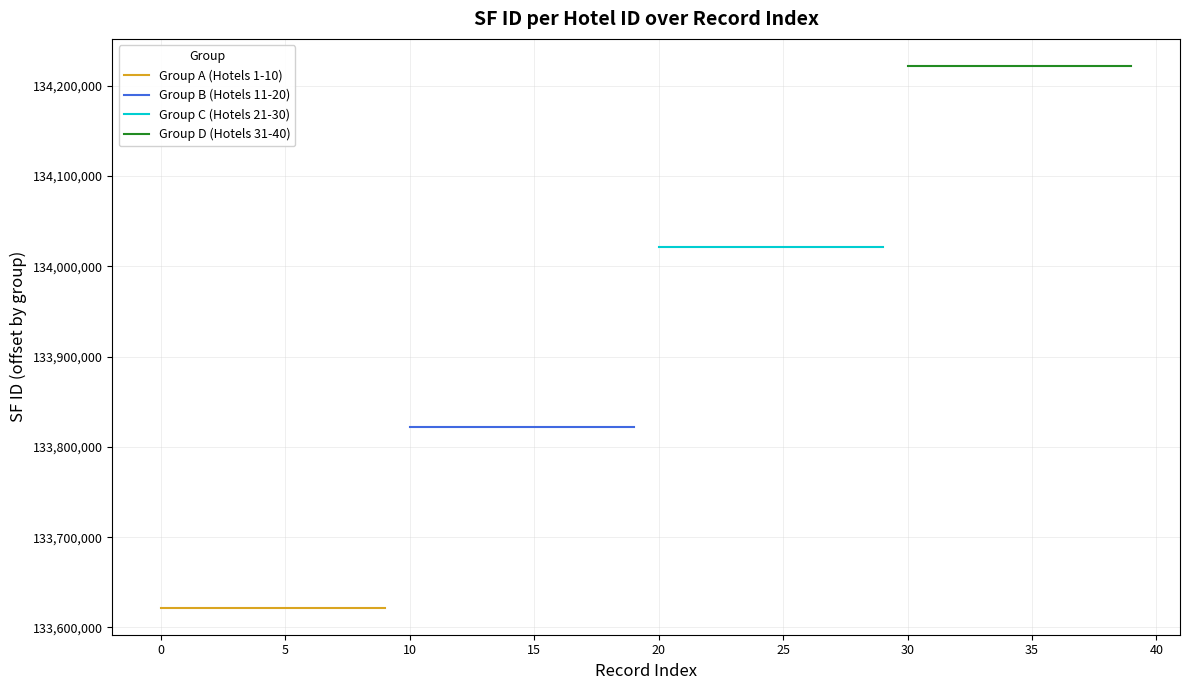

Reading left to right, transcribe all the data shown in this chart.

Group A (Hotels 1-10): 133621985	133621985	133621985	133621985	133621985	133621985	133621985	133621985	133621985	133621985
Group B (Hotels 11-20): 133821985	133821985	133821985	133821985	133821985	133821985	133821985	133821985	133821985	133821985
Group C (Hotels 21-30): 134021985	134021985	134021985	134021985	134021985	134021985	134021985	134021985	134021985	134021985
Group D (Hotels 31-40): 134221985	134221985	134221985	134221985	134221985	134221985	134221985	134221985	134221985	134221985